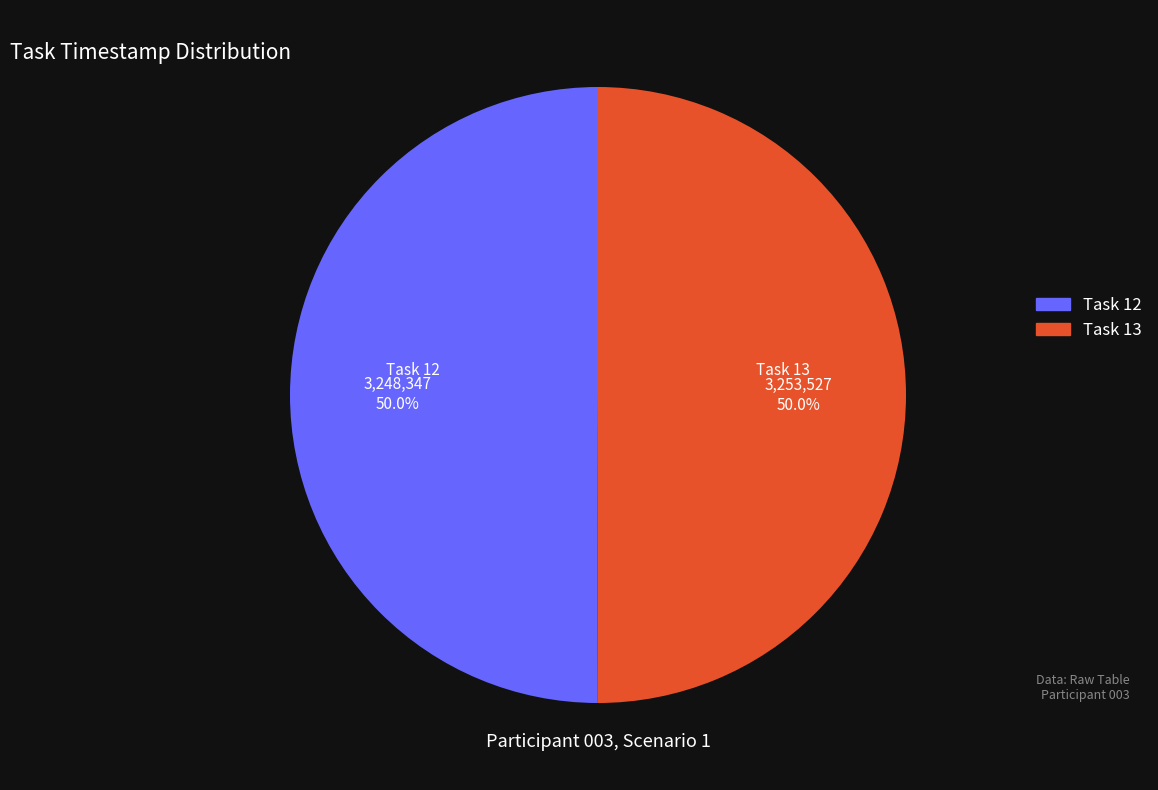

What is the ratio of the value at Task 12 to the value at Task 13?

1.0